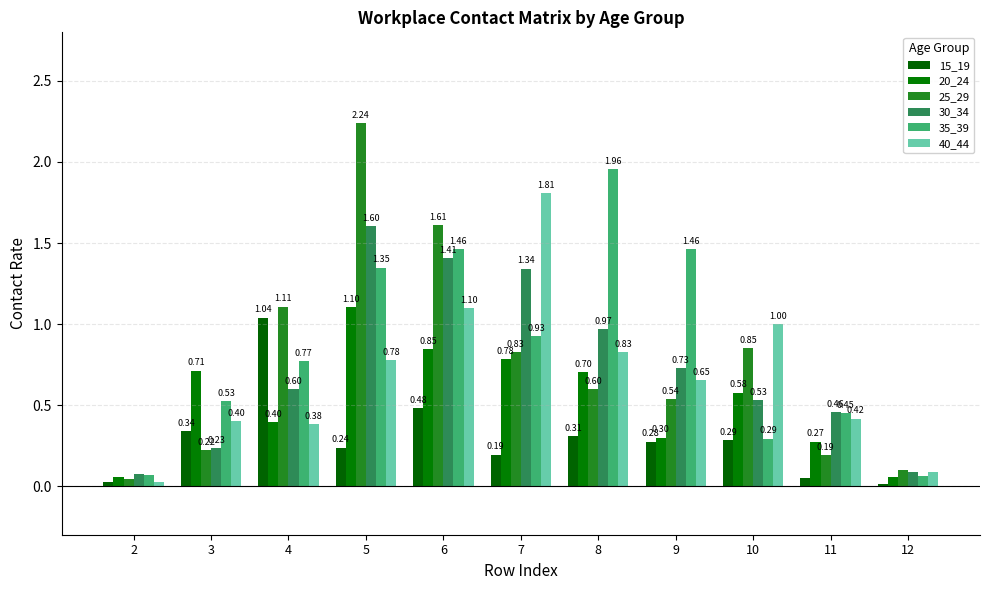

What is the total value across all series at 4?

4.3